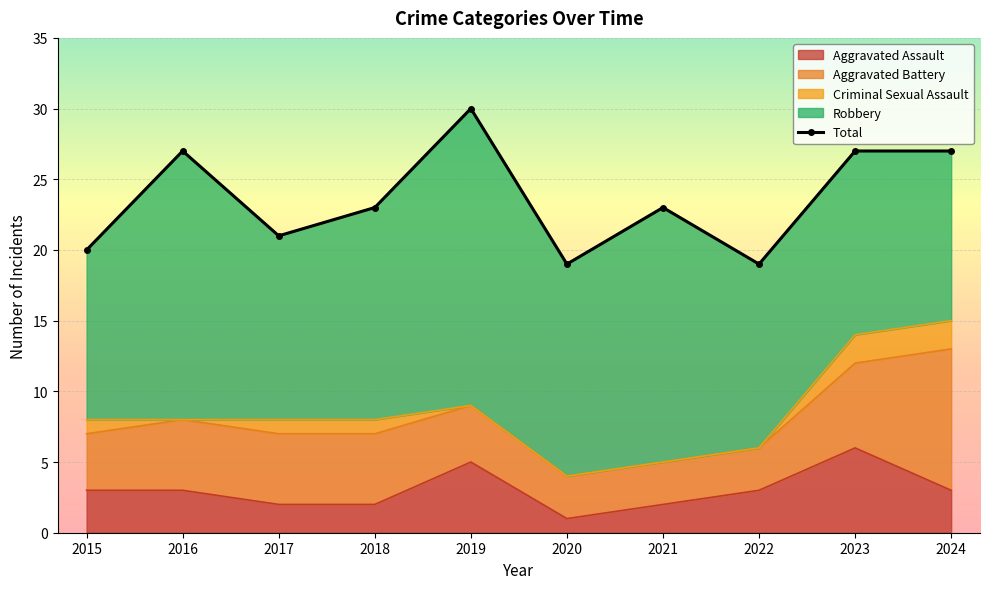

What is the value of the 3rd point from the left?

21